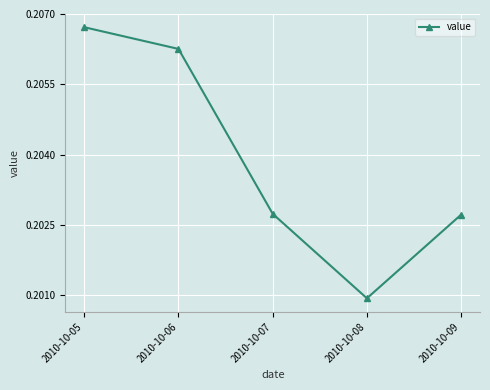

Which label corresponds to the smallest value in the chart?

2010-10-08